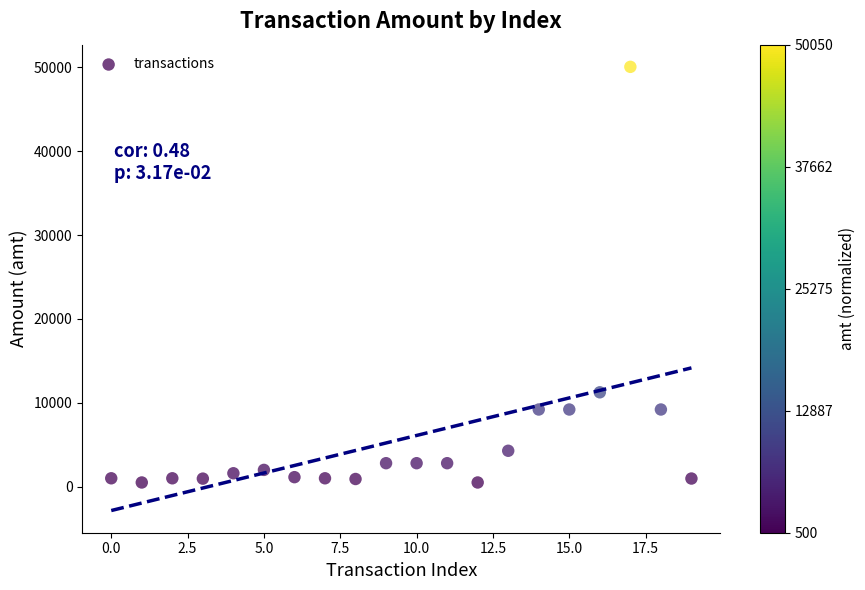

What Y value in the scatter plot is closest to 25275?

11250.0